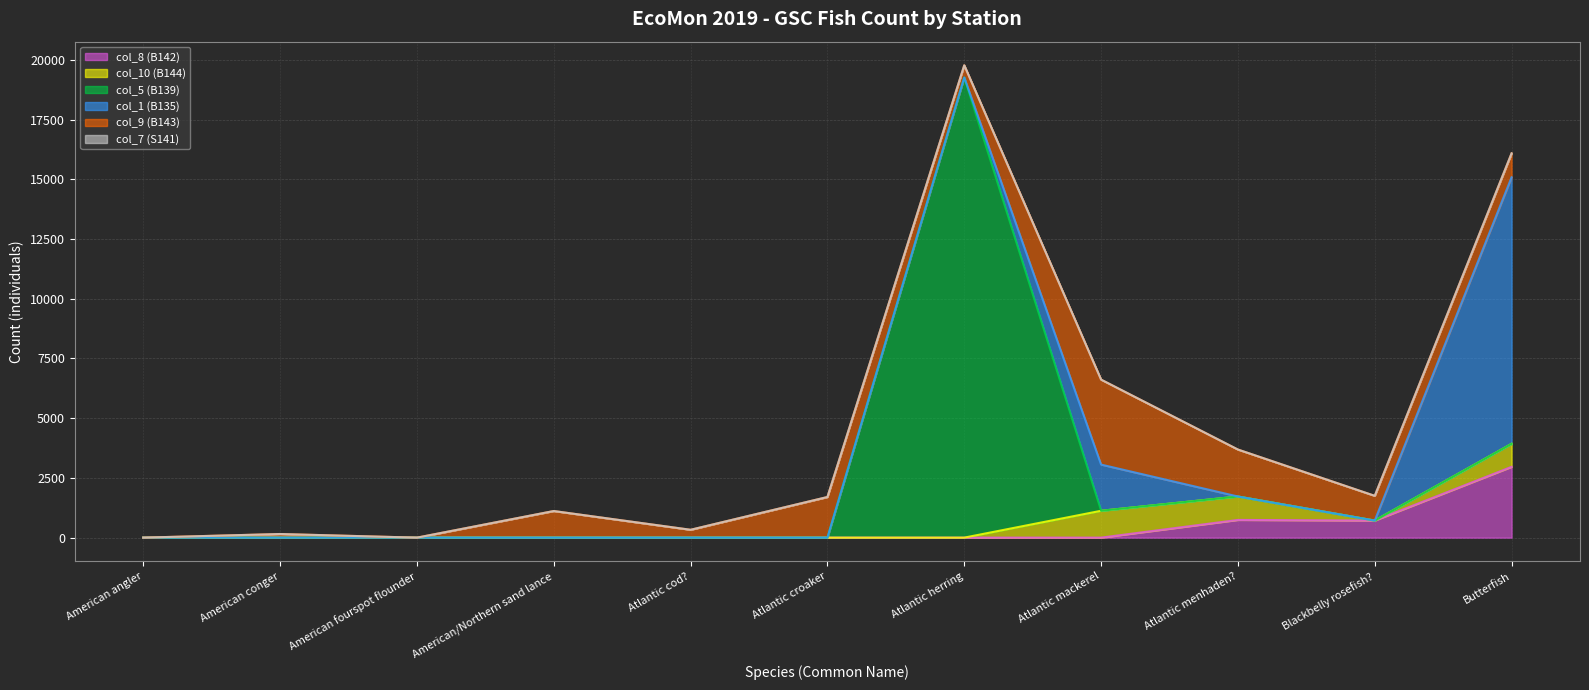

What is the greatest value displayed?

19264